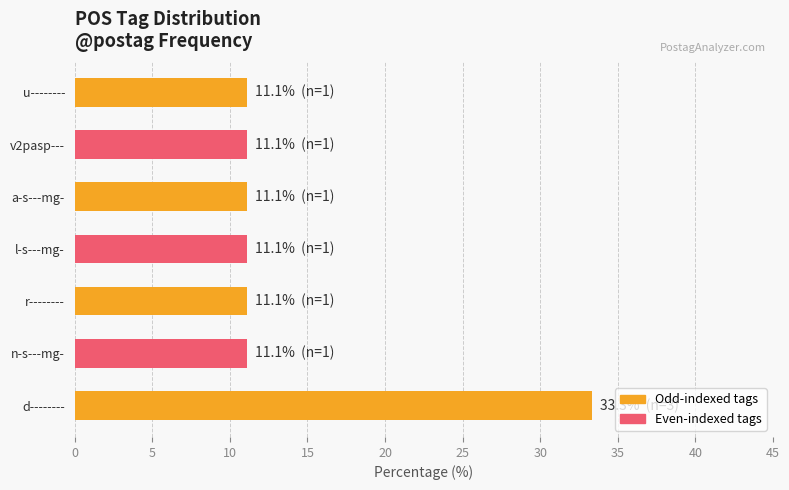

What is the change in value from d-------- to n-s---mg-?

-22.2